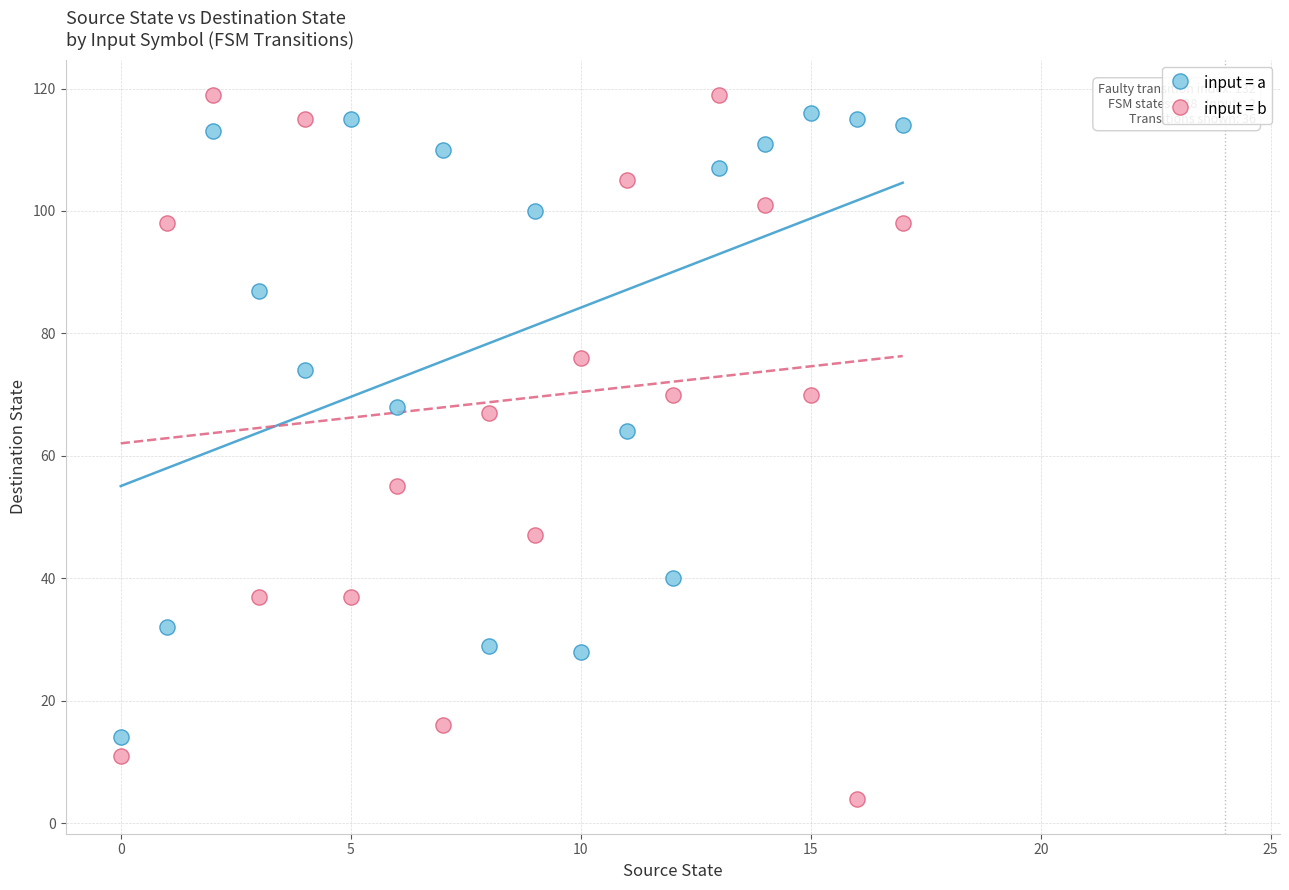

What are all the series names shown in the legend?

input = a, input = b